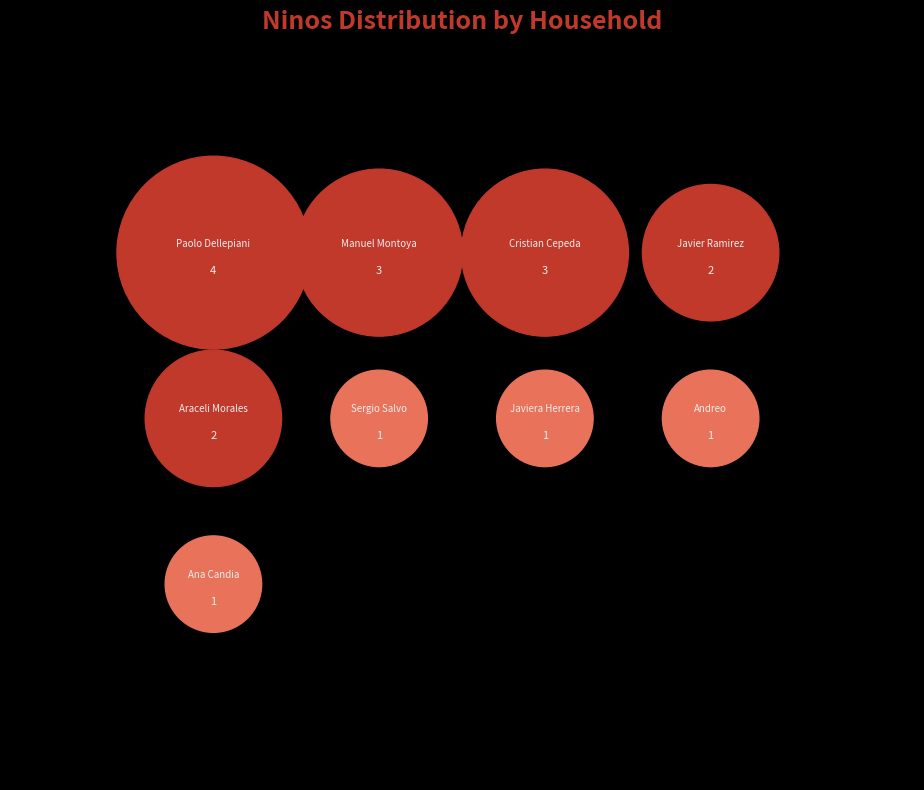

What is the largest slice in the pie chart?

Paolo Dellepiani